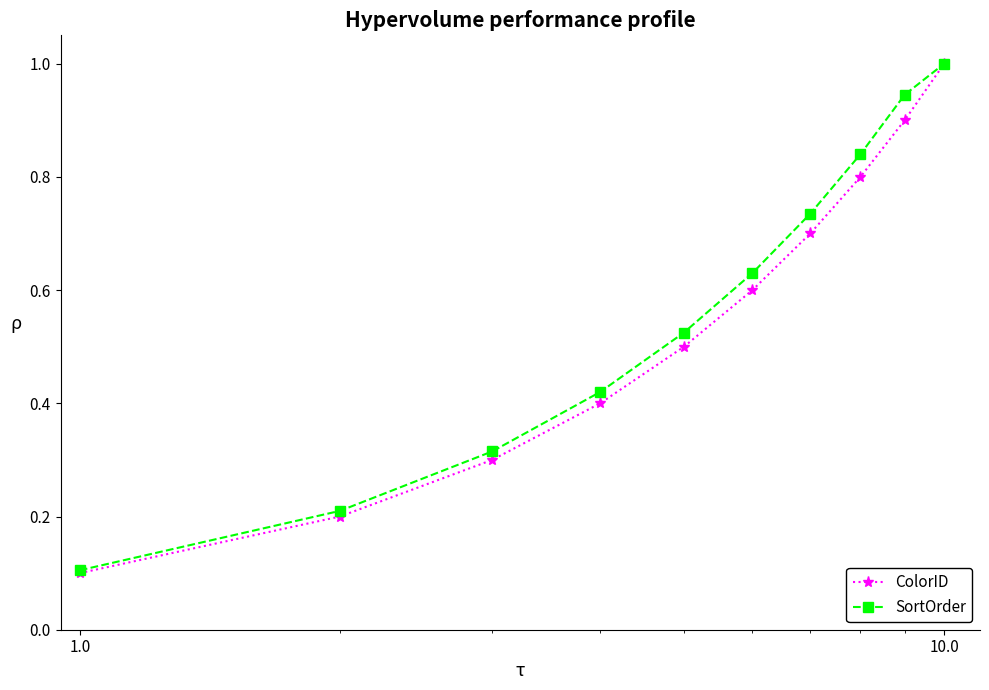

What is the minimum value for ColorID?

0.1